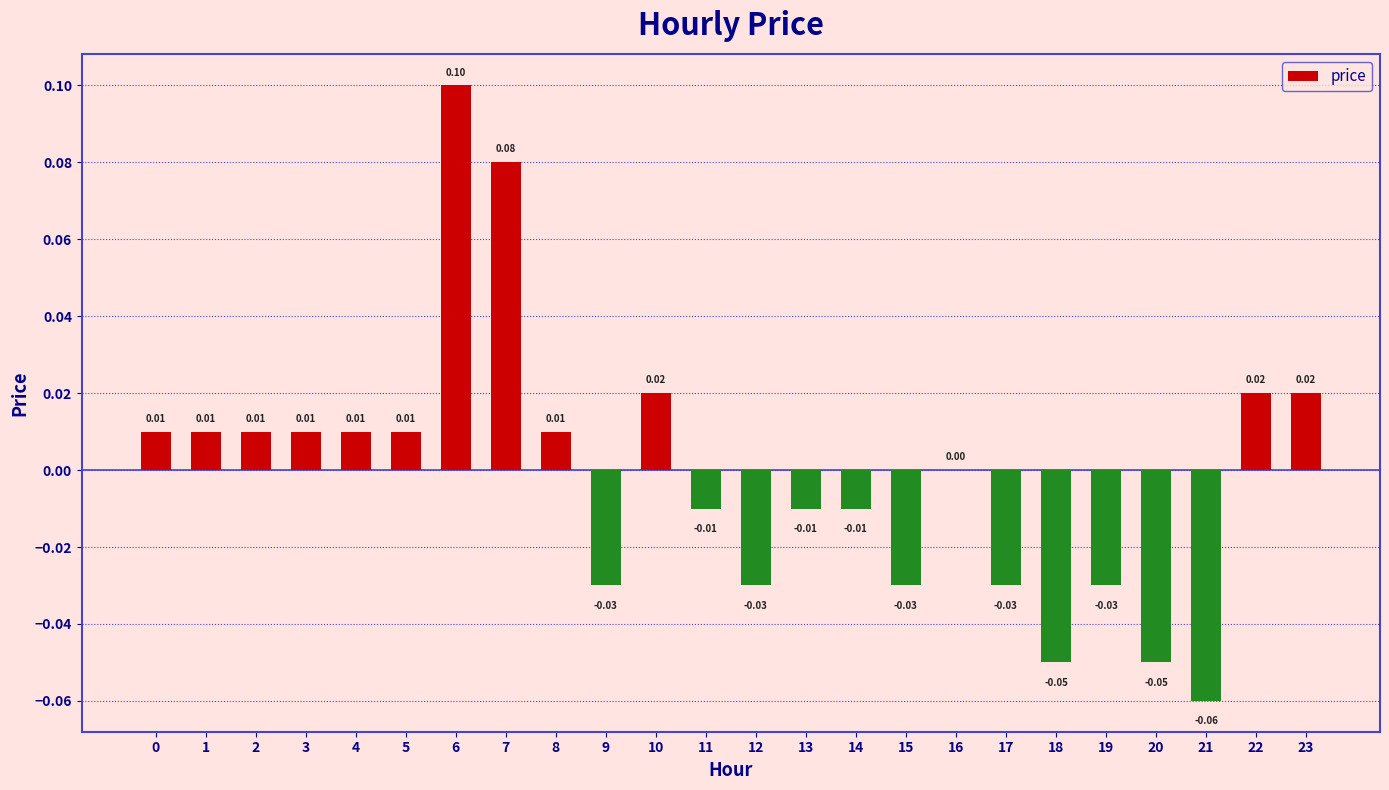

Between 20 and 8, which is larger?

8